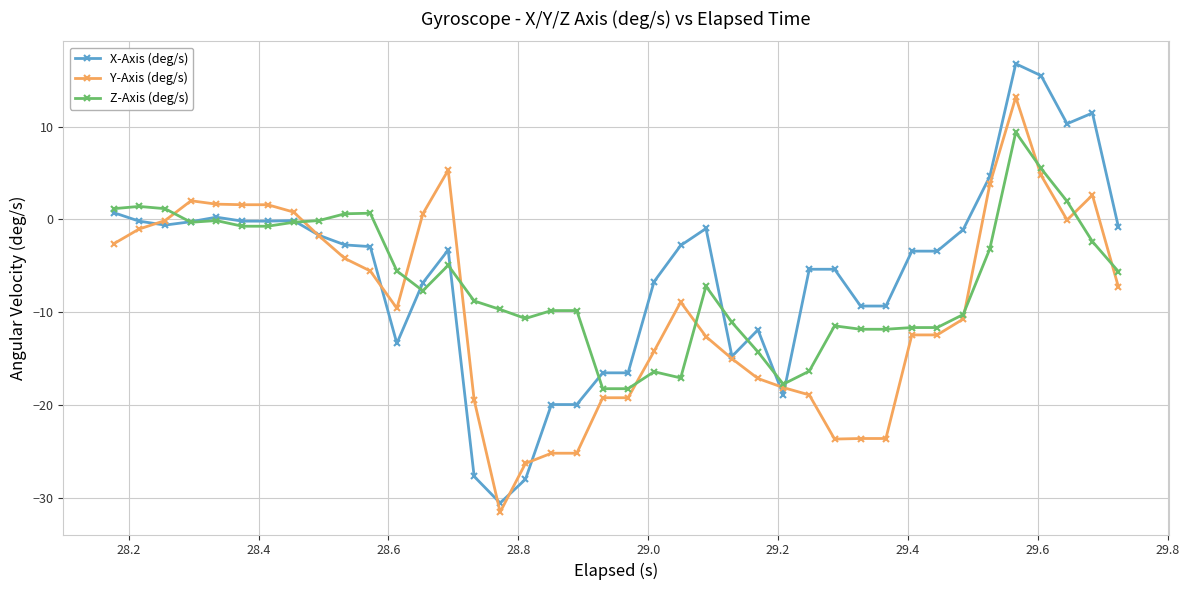

What is the maximum value for Y-Axis (deg/s)?

13.2